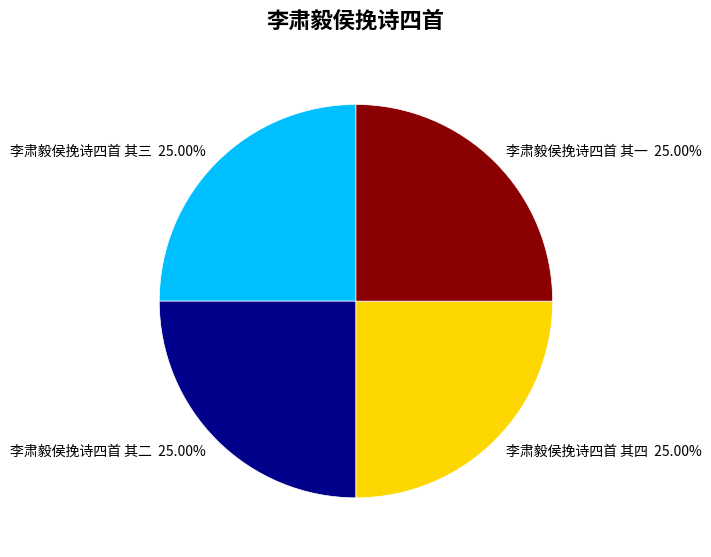

To the nearest percent, what percentage of the pie is 李肃毅侯挽诗四首 其二?

25%